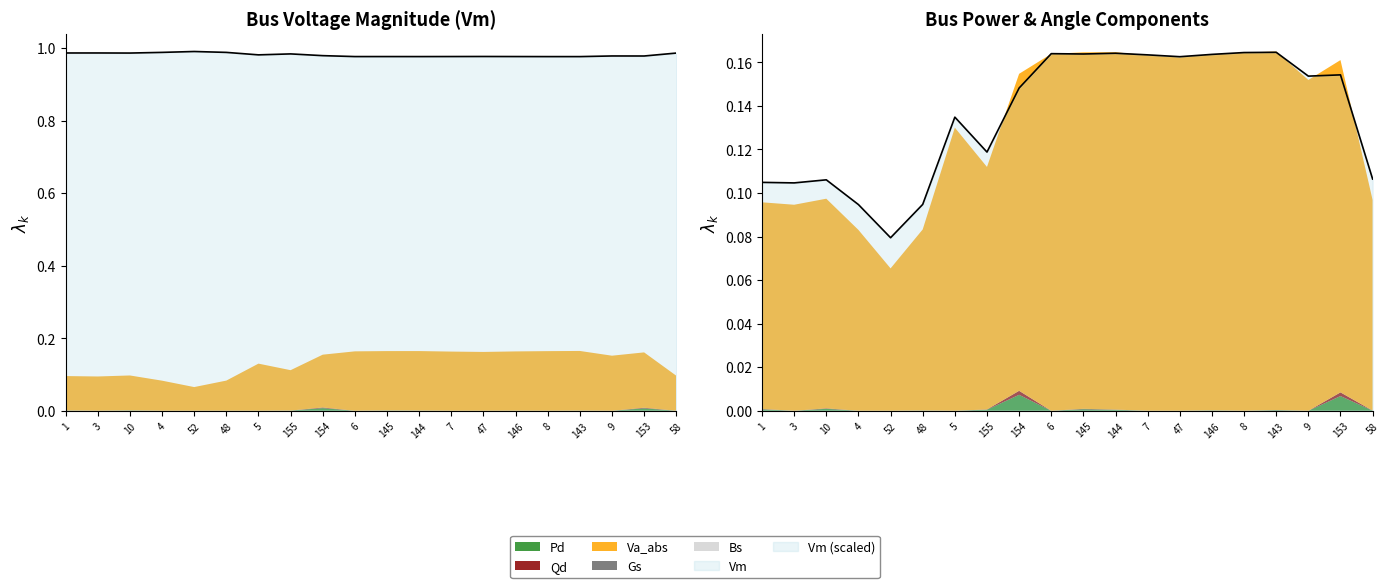

True or false: Pd and Vm intersect in this chart.

False